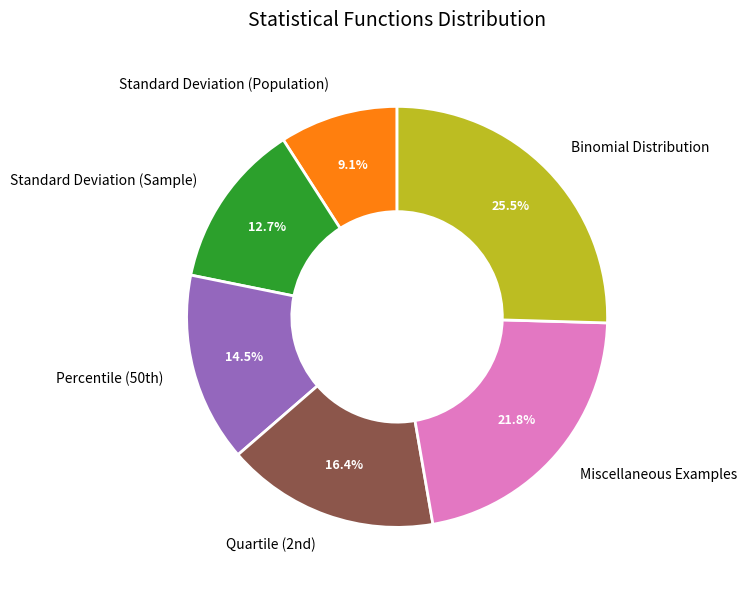

Is the sum of Standard Deviation (Sample) and Standard Deviation (Population) greater than half?

No